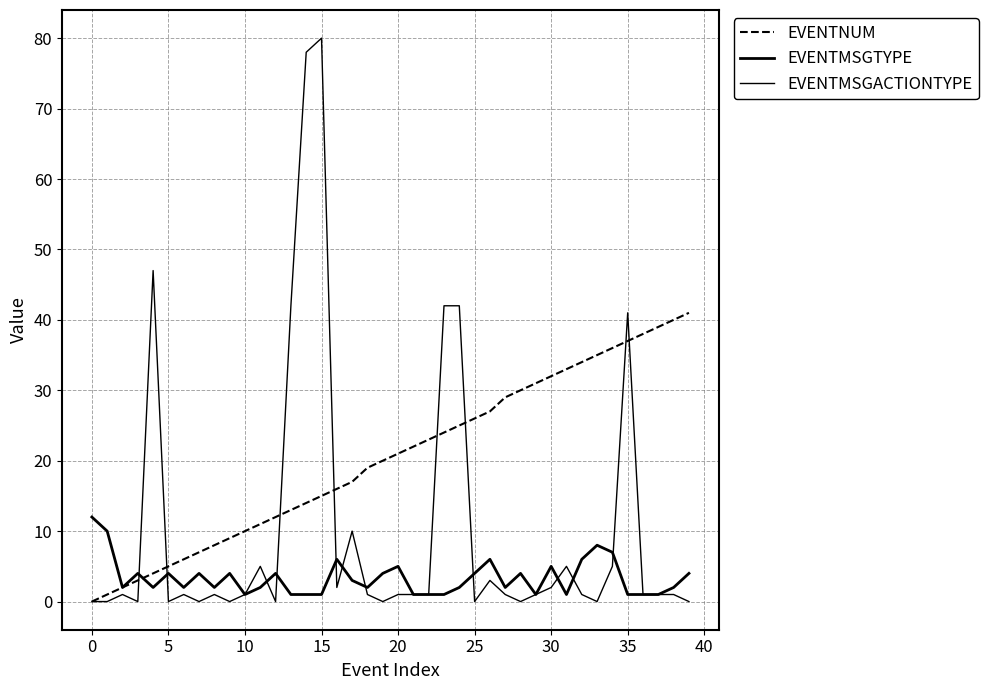

Reading left to right, transcribe all the data shown in this chart.

EVENTNUM: 0	1	2	3	4	5	6	7	8	9	10	11	12	13	14	15	16	17	19	20	21	22	23	24	25	26	27	29	30	31	32	33	34	35	36	37	38	39	40	41
EVENTMSGTYPE: 12	10	2	4	2	4	2	4	2	4	1	2	4	1	1	1	6	3	2	4	5	1	1	1	2	4	6	2	4	1	5	1	6	8	7	1	1	1	2	4
EVENTMSGACTIONTYPE: 0	0	1	0	47	0	1	0	1	0	1	5	0	42	78	80	2	10	1	0	1	1	1	42	42	0	3	1	0	1	2	5	1	0	5	41	1	1	1	0